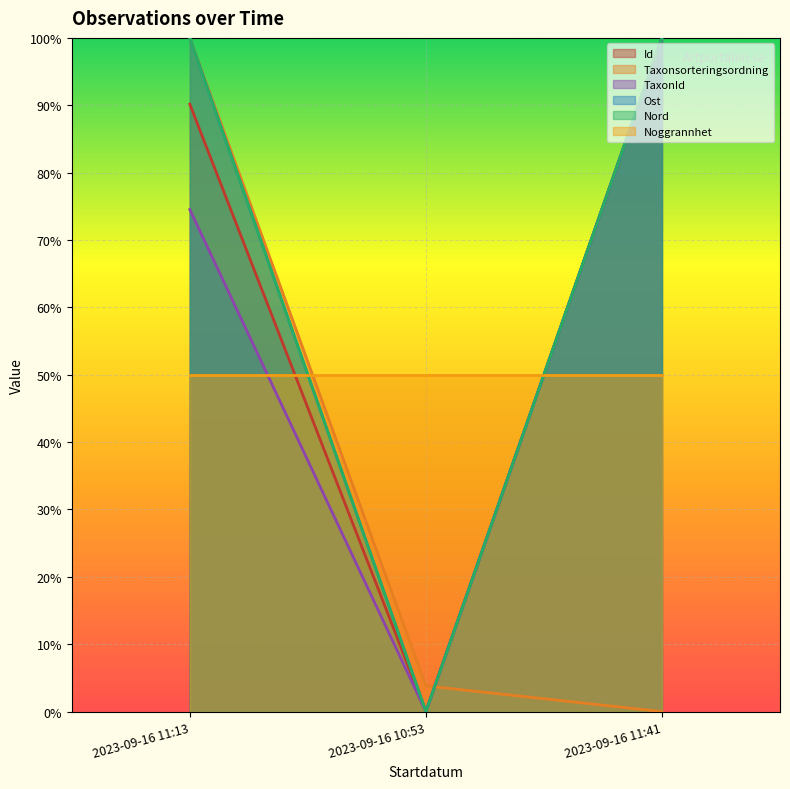

Between 2023-09-16 11:41 and 2023-09-16 11:13, which is larger?

2023-09-16 11:41